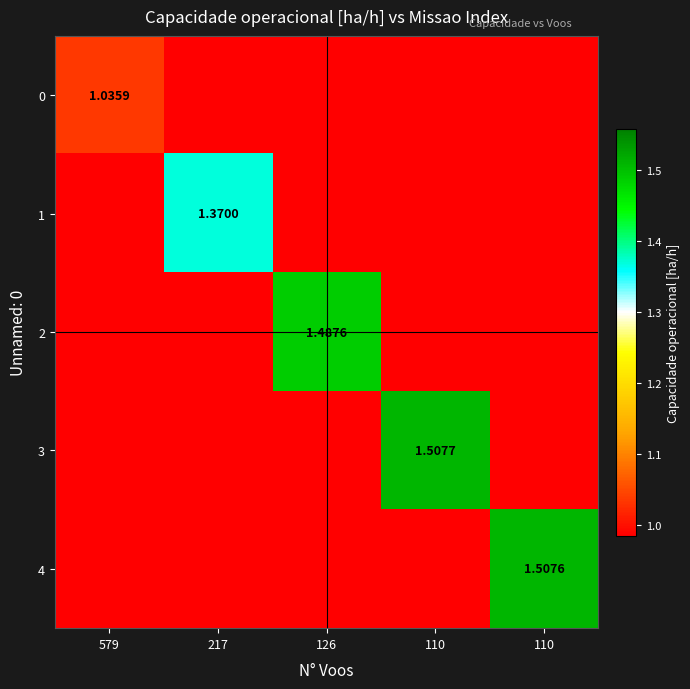

List the labels in order of 3 value, smallest first.

579, 217, 126, 110, 110